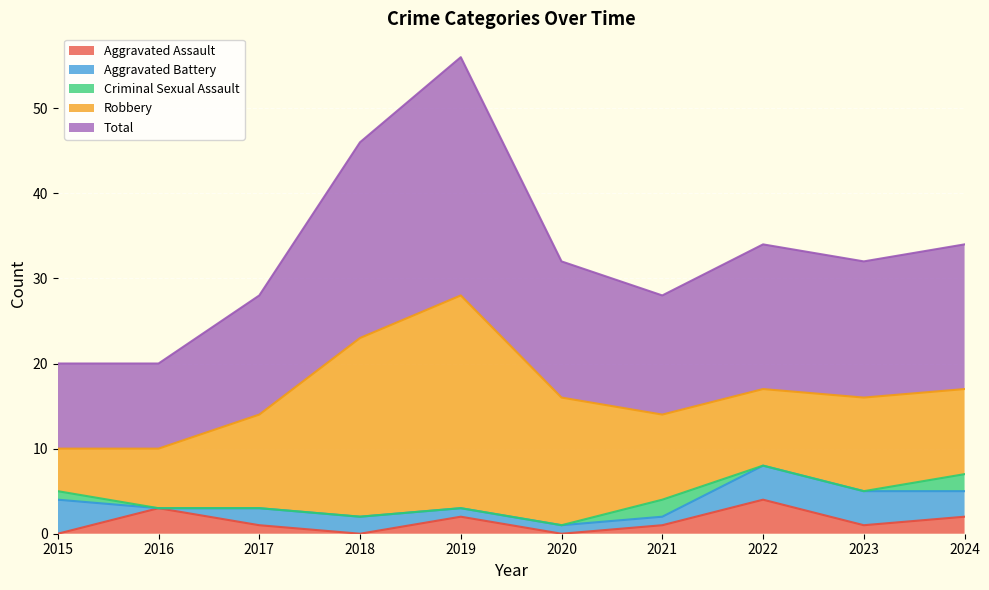

True or false: Aggravated Battery and Aggravated Assault intersect in this chart.

True